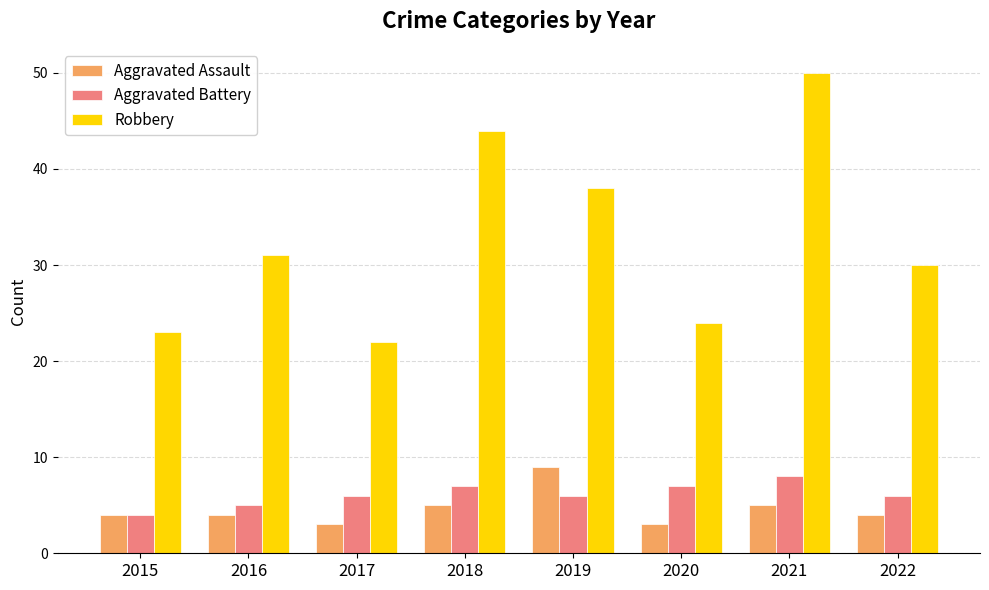

Where is Robbery nearest to the value 36?

2019